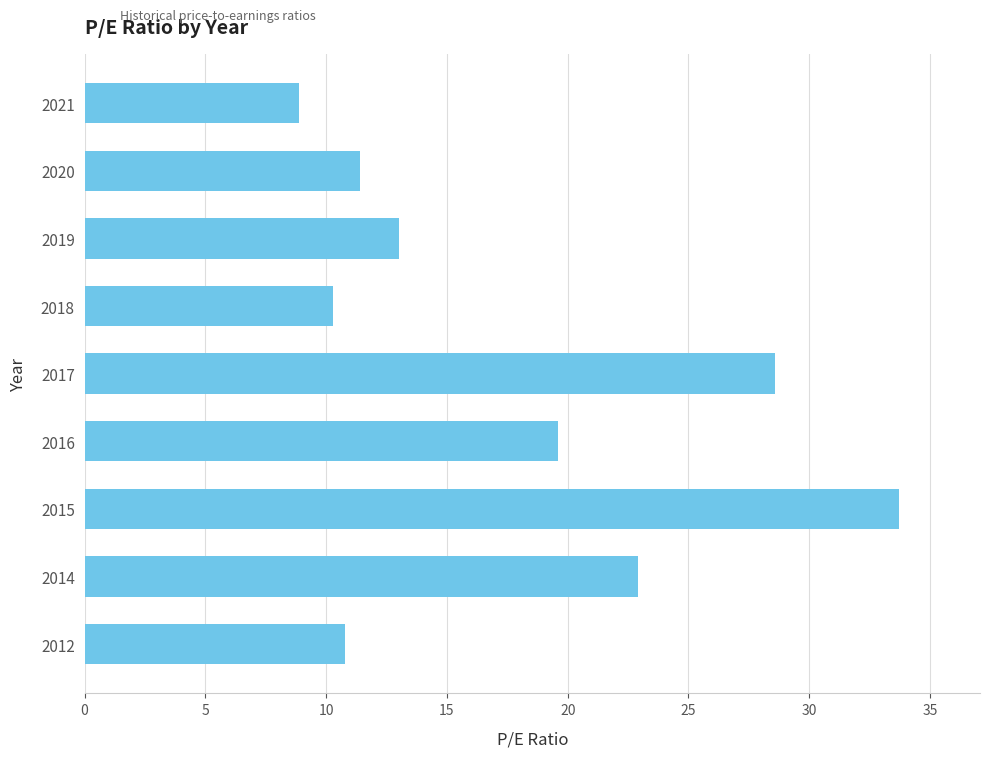

Reading bottom to top, extract all data points from this chart.

10.8	22.9	33.7	19.6	28.6	10.3	13.0	11.4	8.9